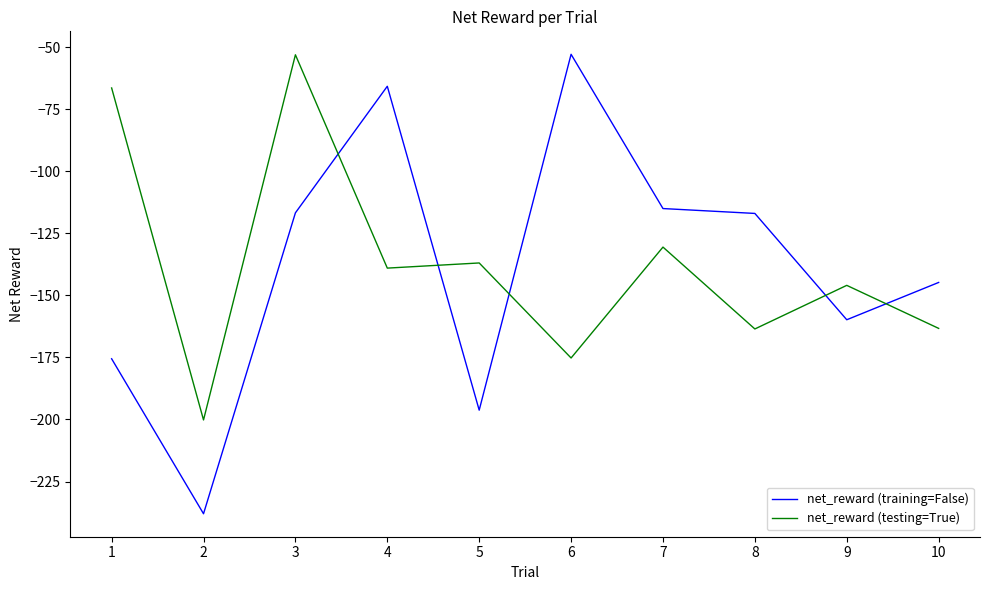

How many values in the net_reward (testing=True) series exceed -139?

4